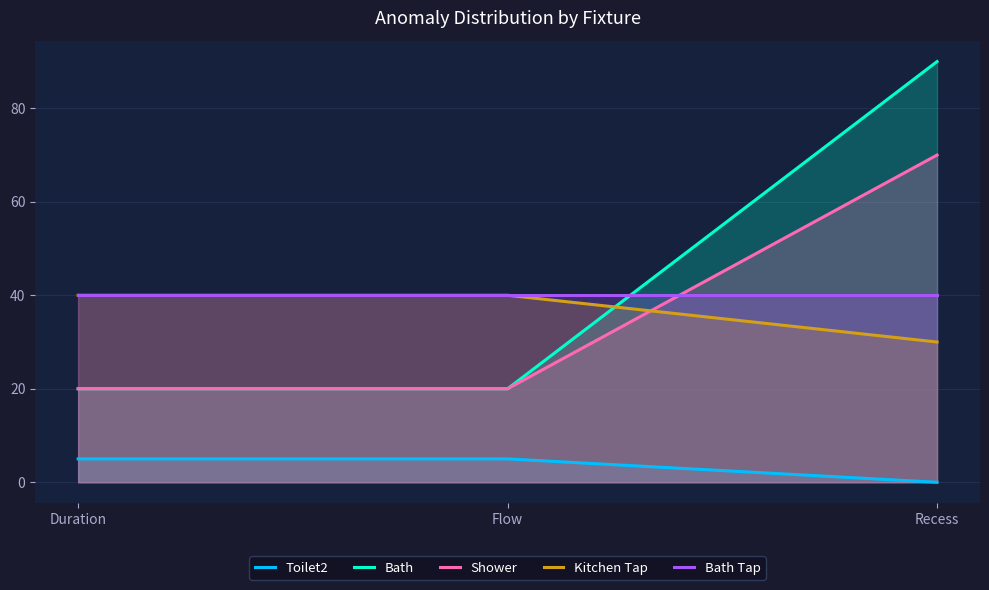

What is the sum of all Shower values?

110